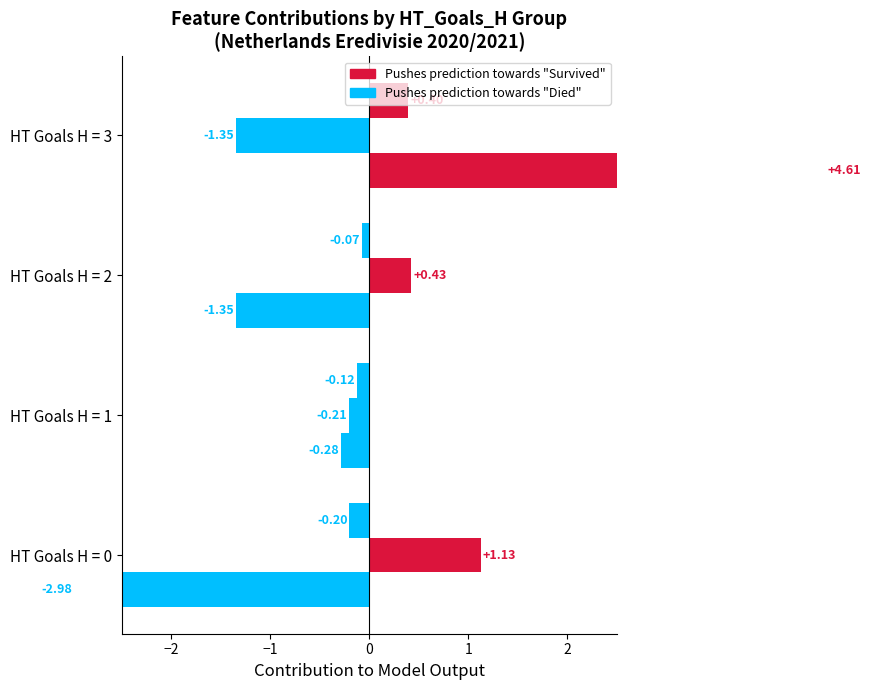

At how many categories does at least one series exceed -1?

4